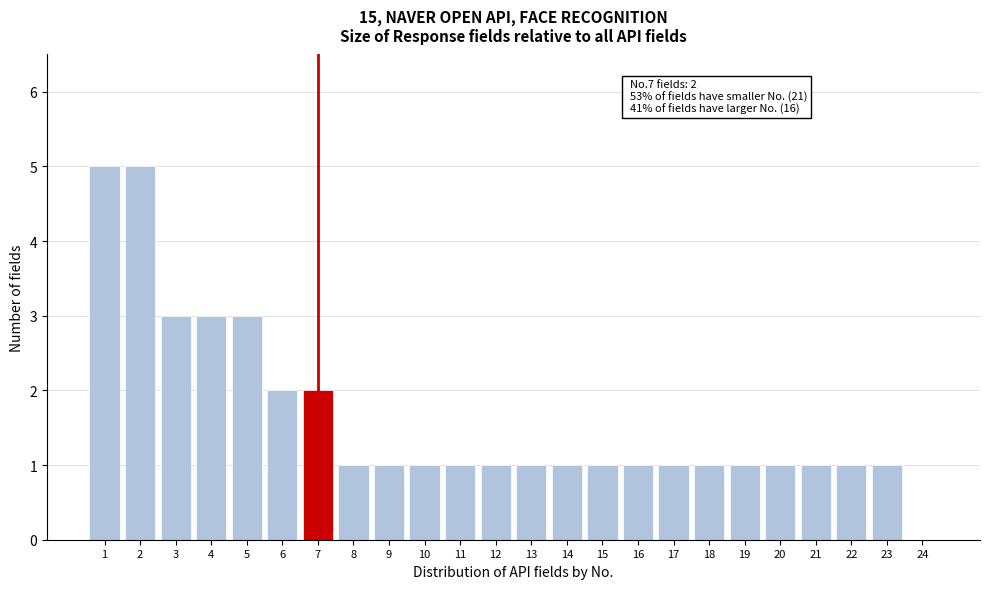

Reading left to right, extract all data points from this chart.

1=5	2=5	3=3	4=3	5=3	6=2	7=2	8=1	9=1	10=1	11=1	12=1	13=1	14=1	15=1	16=1	17=1	18=1	19=1	20=1	21=1	22=1	23=1	24=0